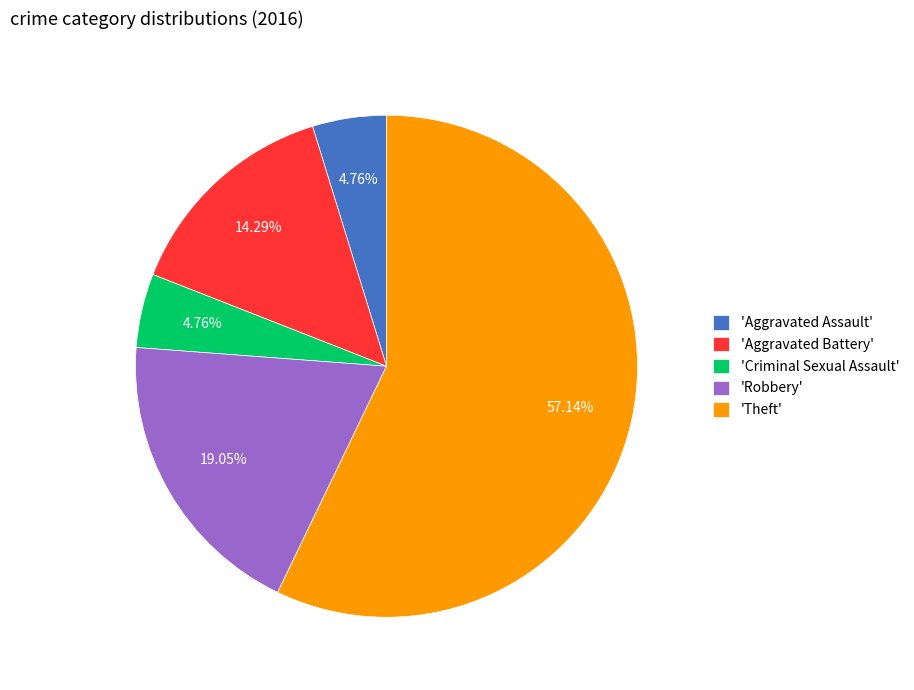

Is the sum of 'Criminal Sexual Assault' and 'Aggravated Assault' greater than half?

No